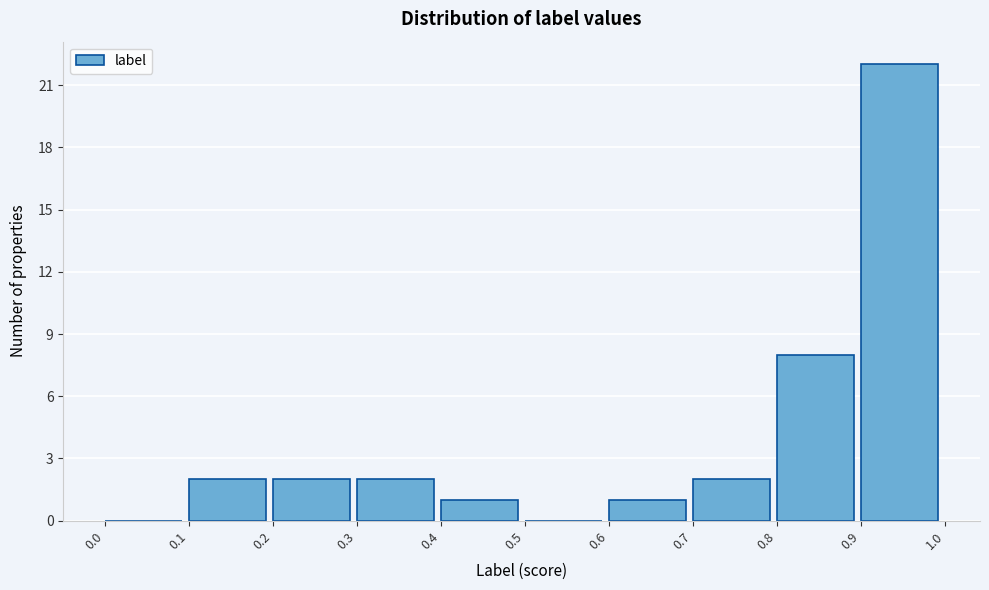

Over which range of the x-axis is the bar tallest?

0.9 to 1.0